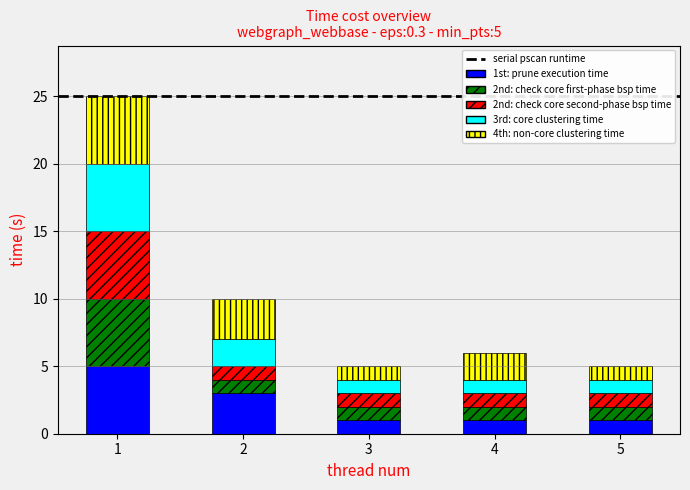

Reading left to right, what are the values for 1st: prune execution time?

1=5	2=3	3=1	4=1	5=1